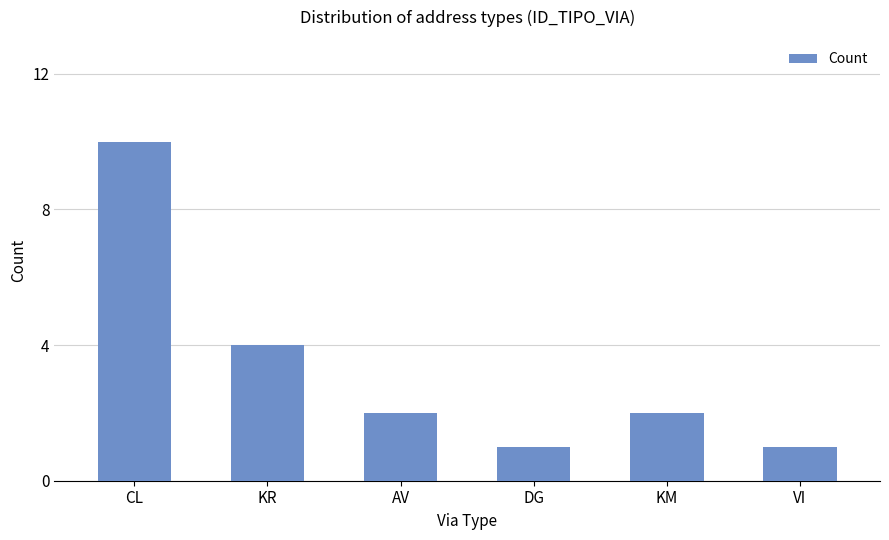

How many categories are shown in the chart?

6